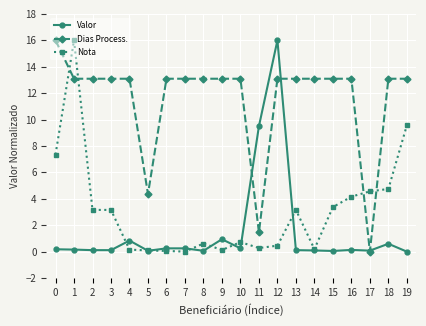

List the series in order of their overall mean, lowest first.

Valor, Nota, Dias Process.